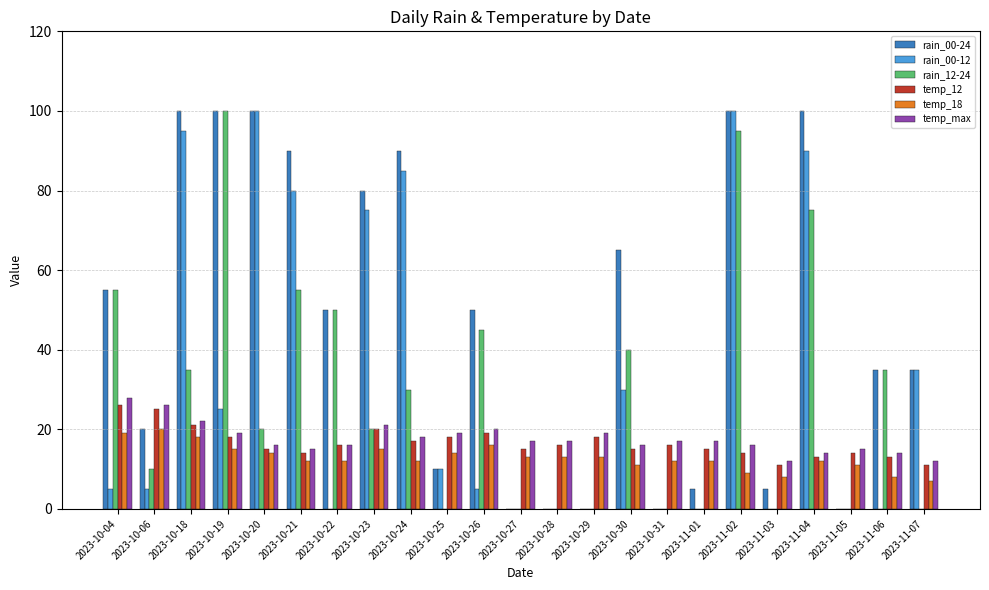

At which label is rain_00-12 closest to 50?

2023-11-07